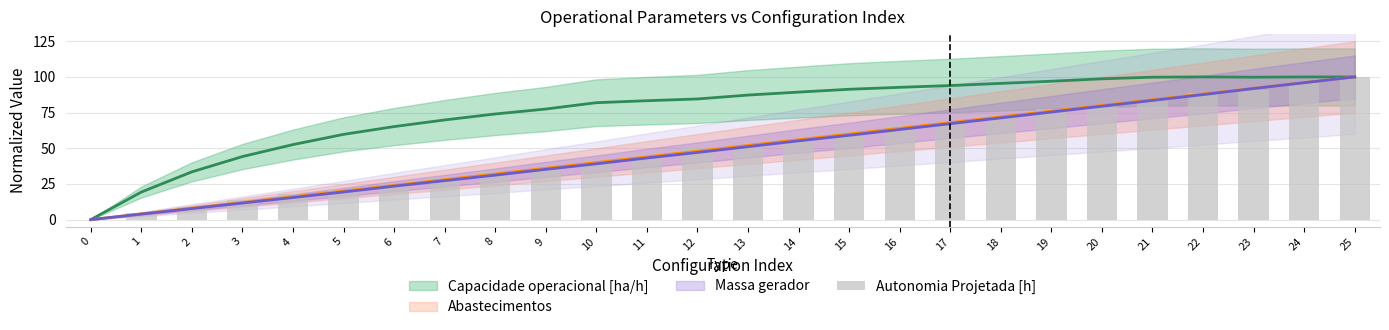

What is the value of the 23rd bar from the left?

88.6